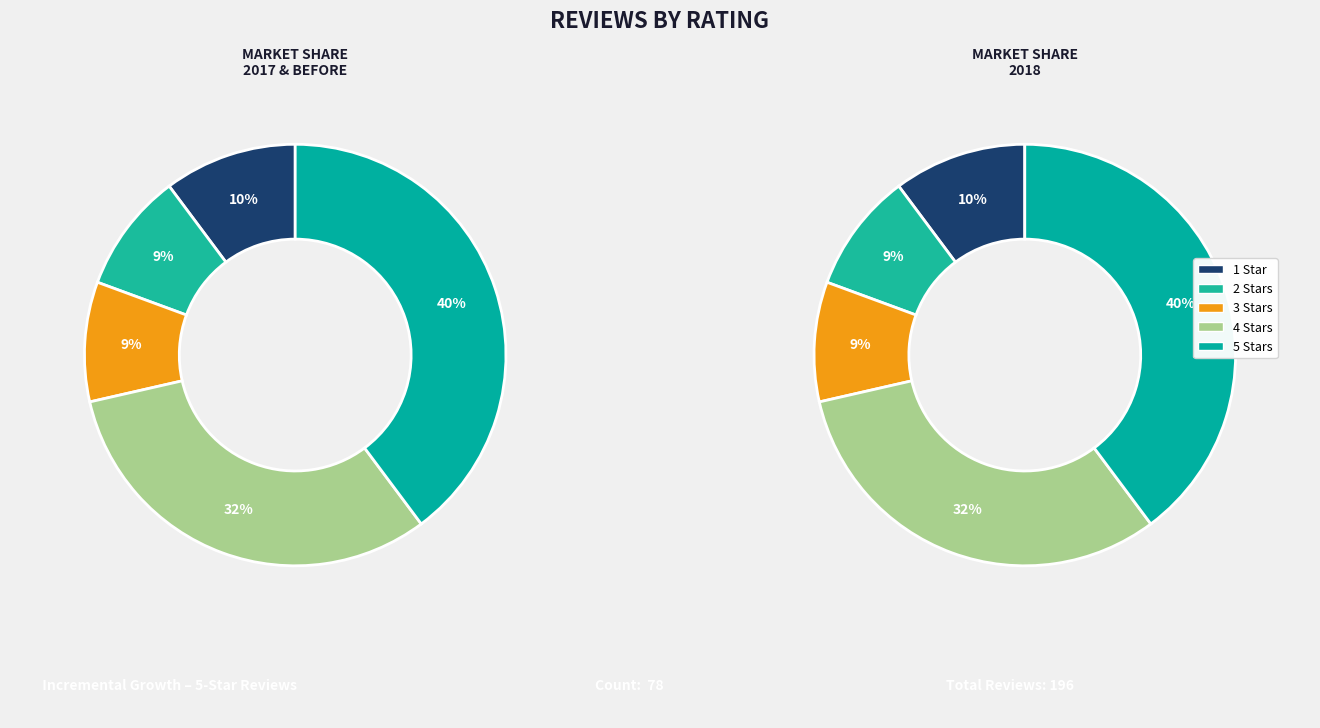

Is there any slice that represents more than half of the pie?

No